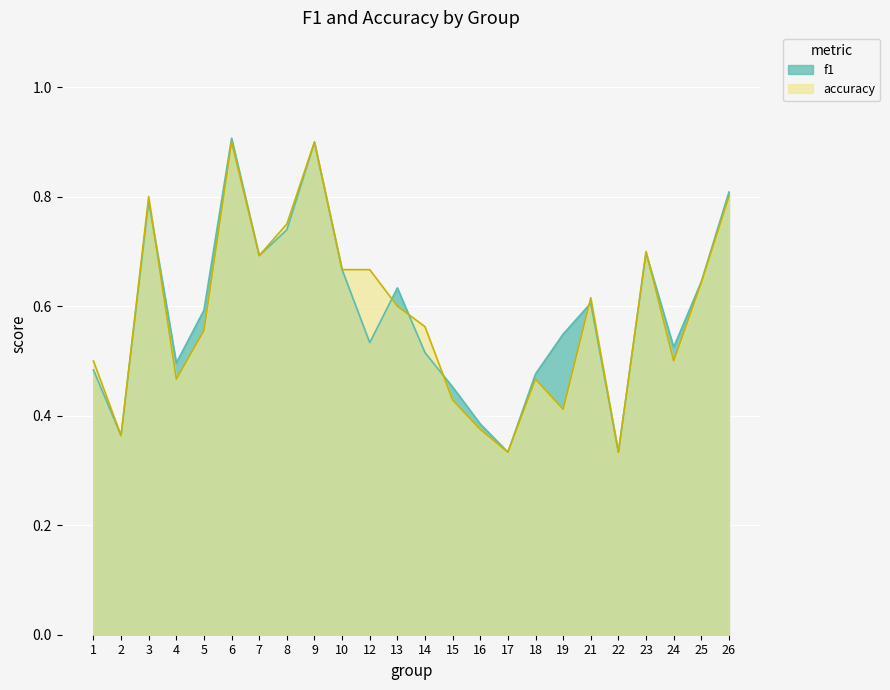

Reading left to right, what are all the values shown in this chart?

f1: 0.5	0.4	0.8	0.5	0.6	0.9	0.7	0.7	0.9	0.7	0.5	0.6	0.5	0.5	0.4	0.3	0.5	0.5	0.6	0.3	0.7	0.5	0.6	0.8
accuracy: 0.5	0.4	0.8	0.5	0.6	0.9	0.7	0.8	0.9	0.7	0.7	0.6	0.6	0.4	0.4	0.3	0.5	0.4	0.6	0.3	0.7	0.5	0.6	0.8